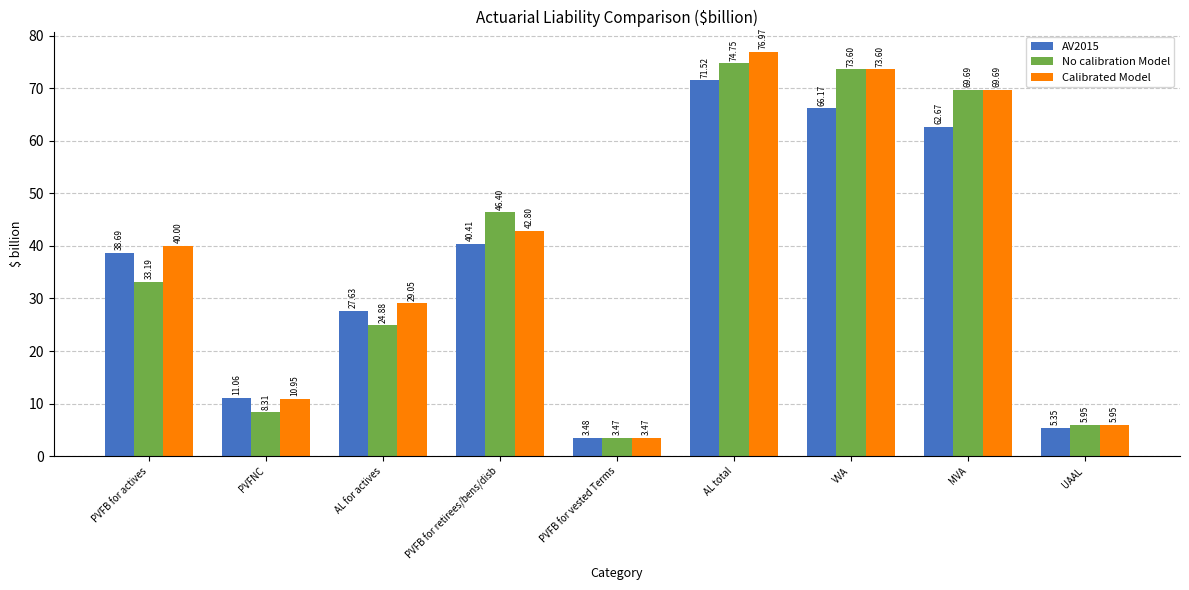

Read the Calibrated Model value at PVFB for retirees/bens/disb.

42.8